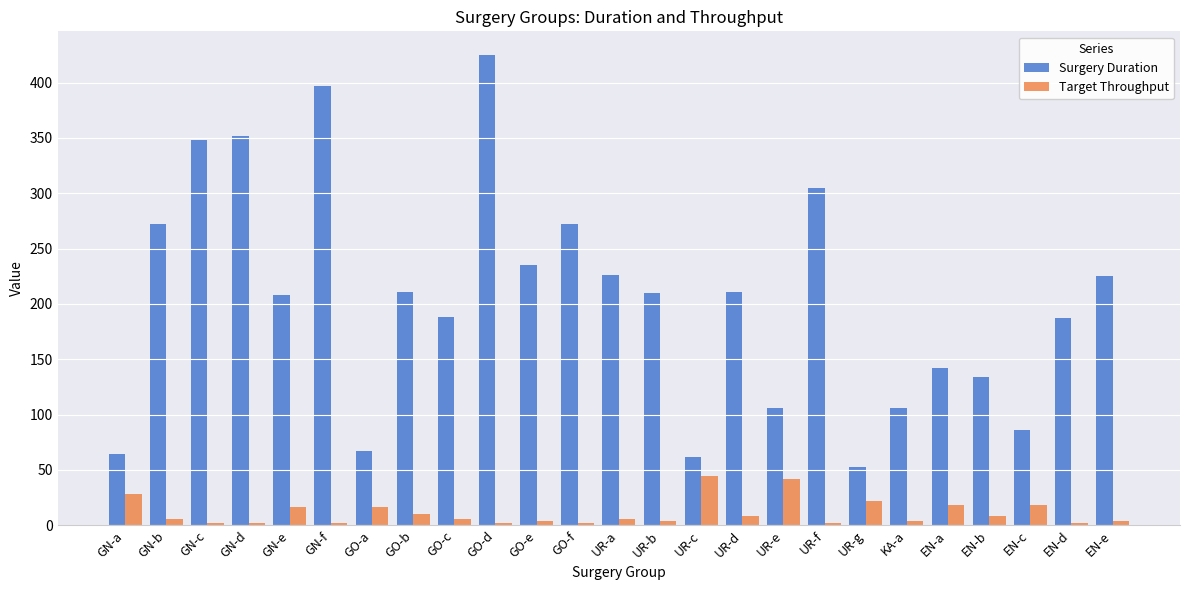

Does the chart contain any negative values?

No